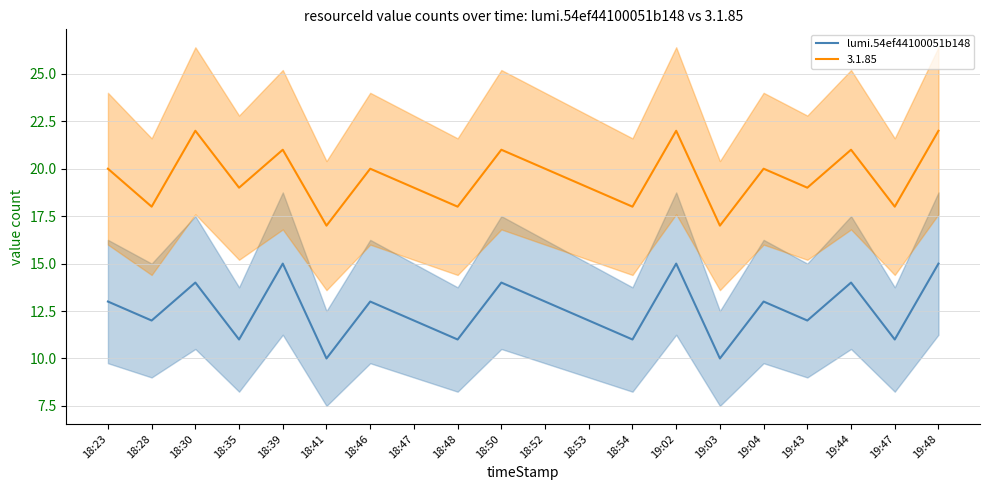

Reading right to left, extract all data points from this chart.

19:48=15	19:47=11	19:44=14	19:43=12	19:04=13	19:03=10	19:02=15	18:54=11	18:53=12	18:52=13	18:50=14	18:48=11	18:47=12	18:46=13	18:41=10	18:39=15	18:35=11	18:30=14	18:28=12	18:23=13